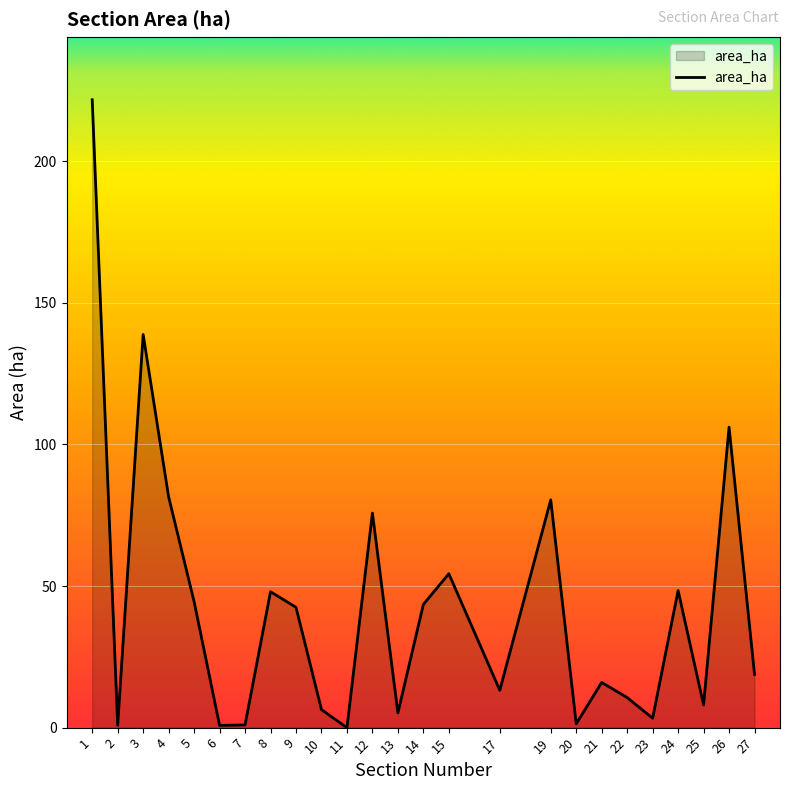

Which label corresponds to the largest value in the chart?

1